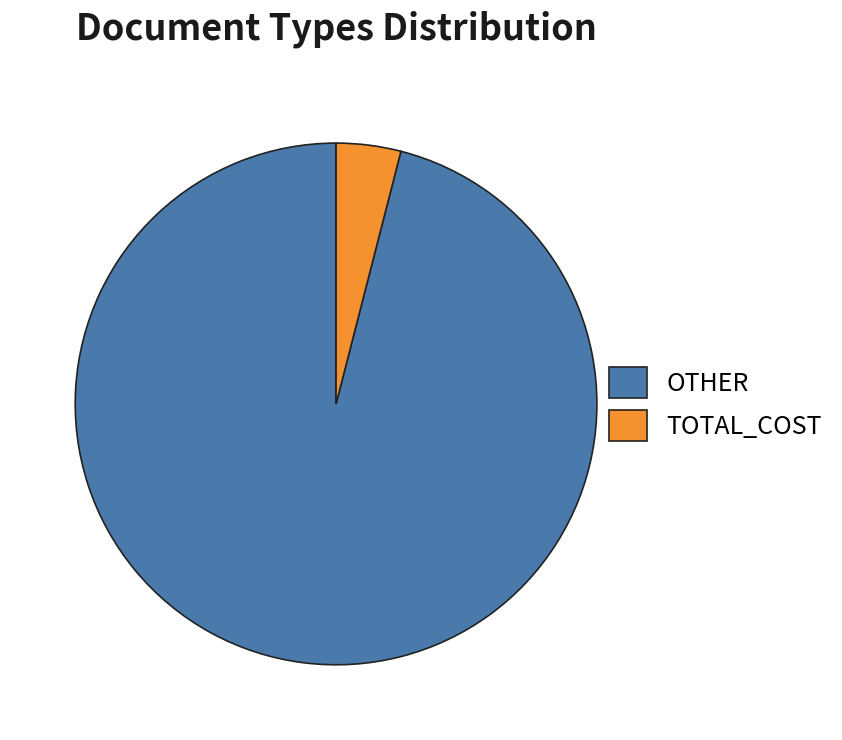

Which has a higher value, OTHER or TOTAL_COST?

OTHER